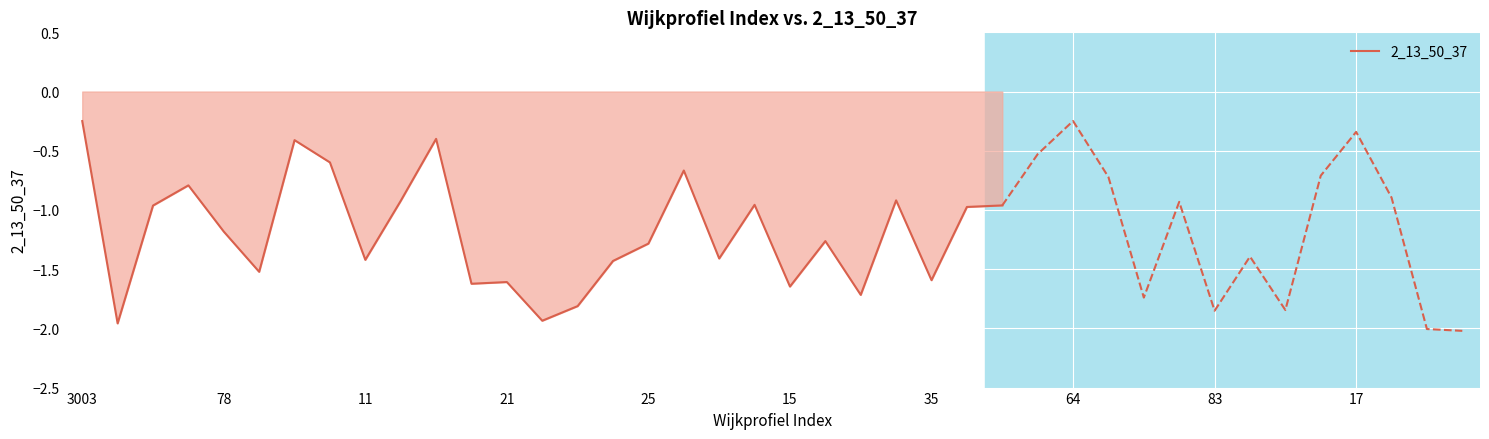

Which category has the highest value across all series?

3003